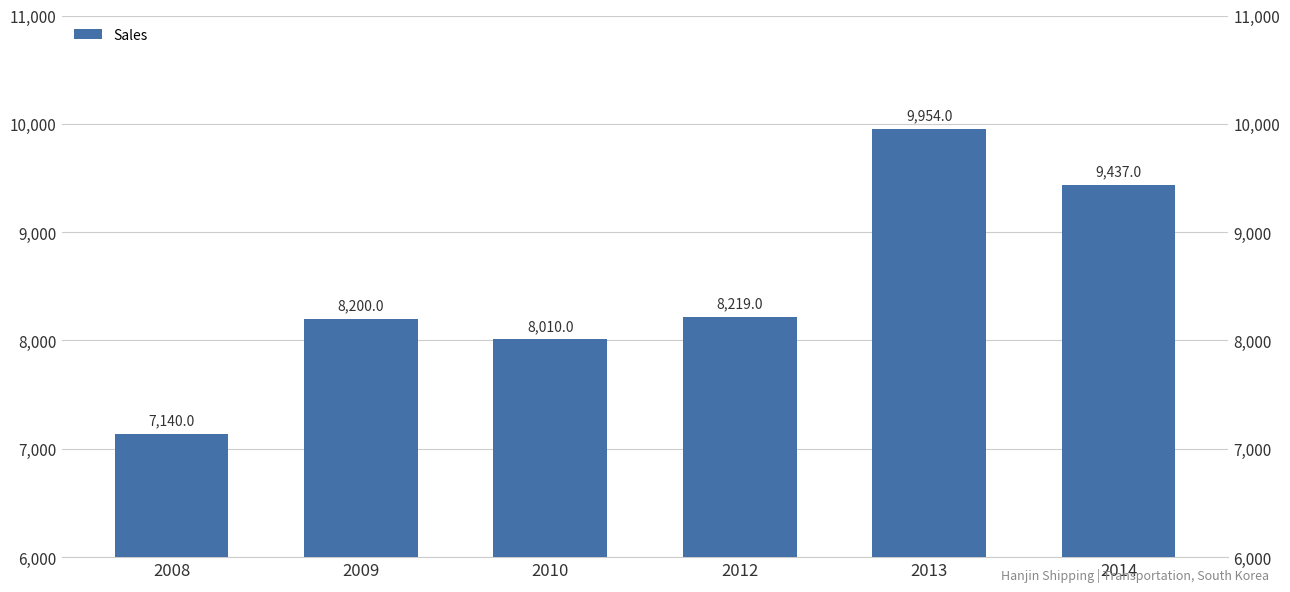

What is the difference between the maximum and minimum values?

2814